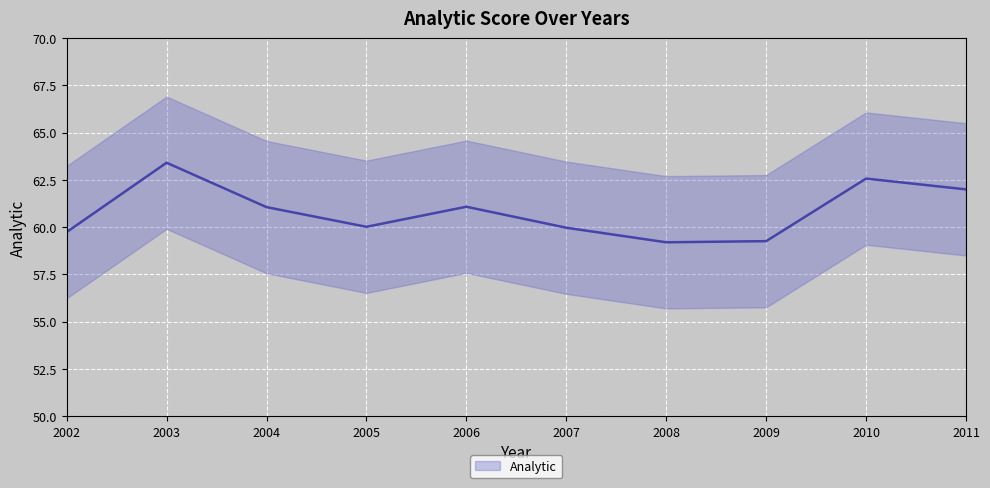

True or false: the data shows 44.0 at 2003.

False